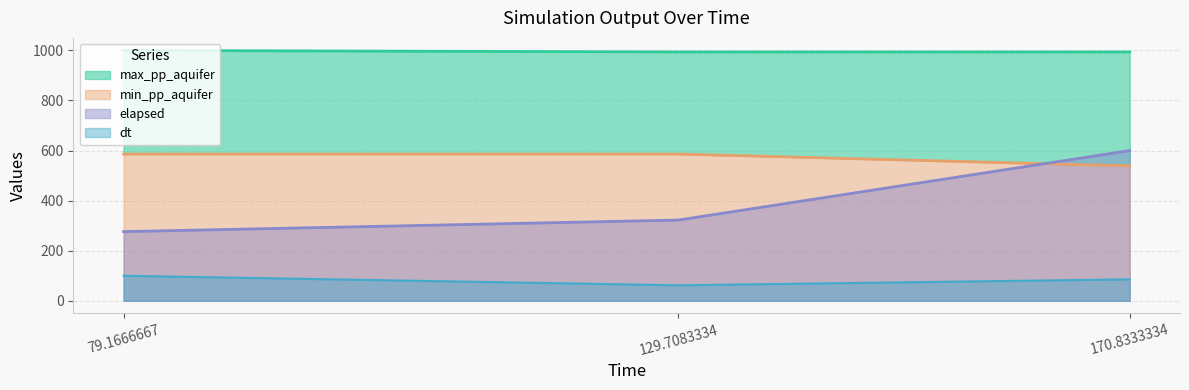

What is the smallest value displayed?

61.9